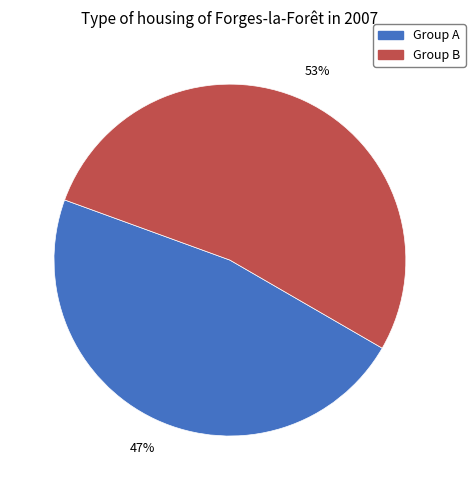

To the nearest percent, what is the difference between the largest and smallest slice percentages?

6%